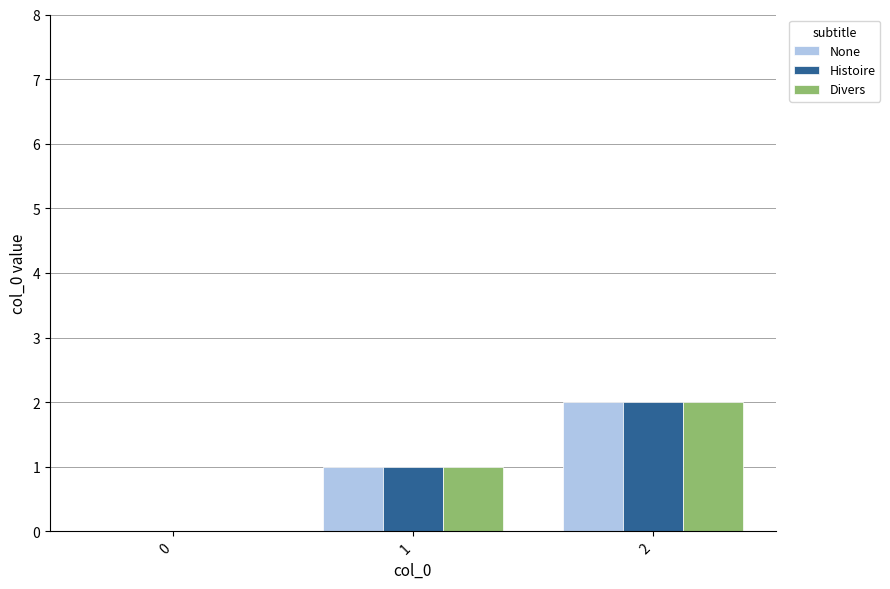

Is the value of Histoire at 1 greater than the value of None at 0?

Yes